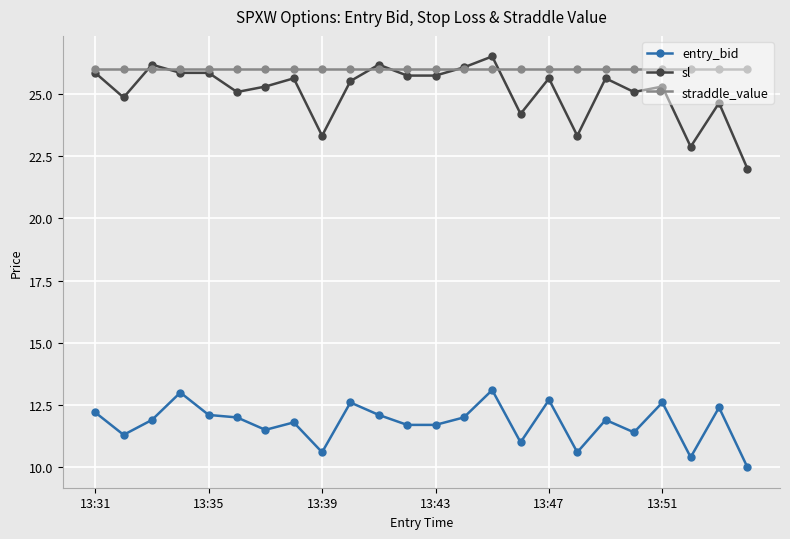

What is the maximum value for straddle_value?

26.0